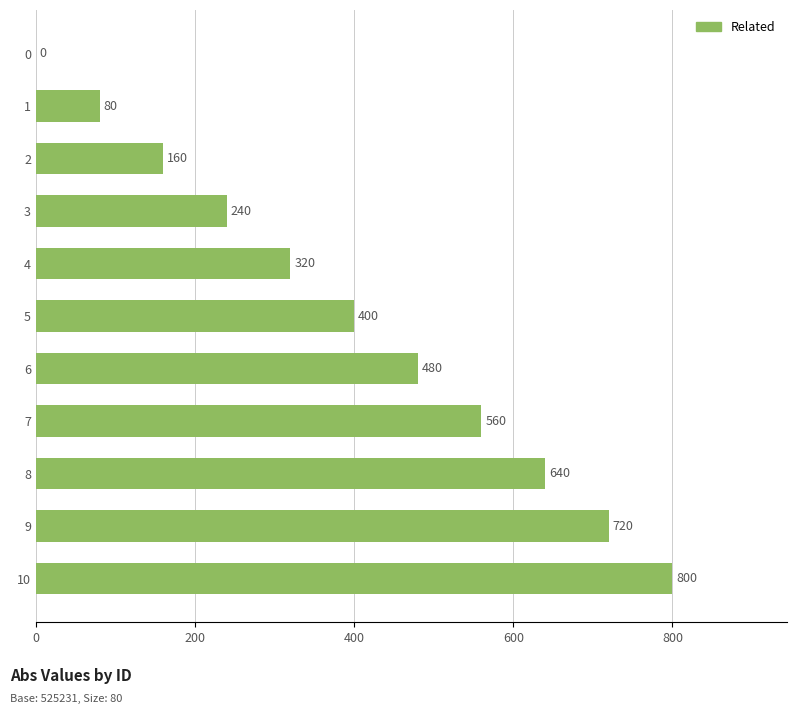

What is the sum of all values?

4400